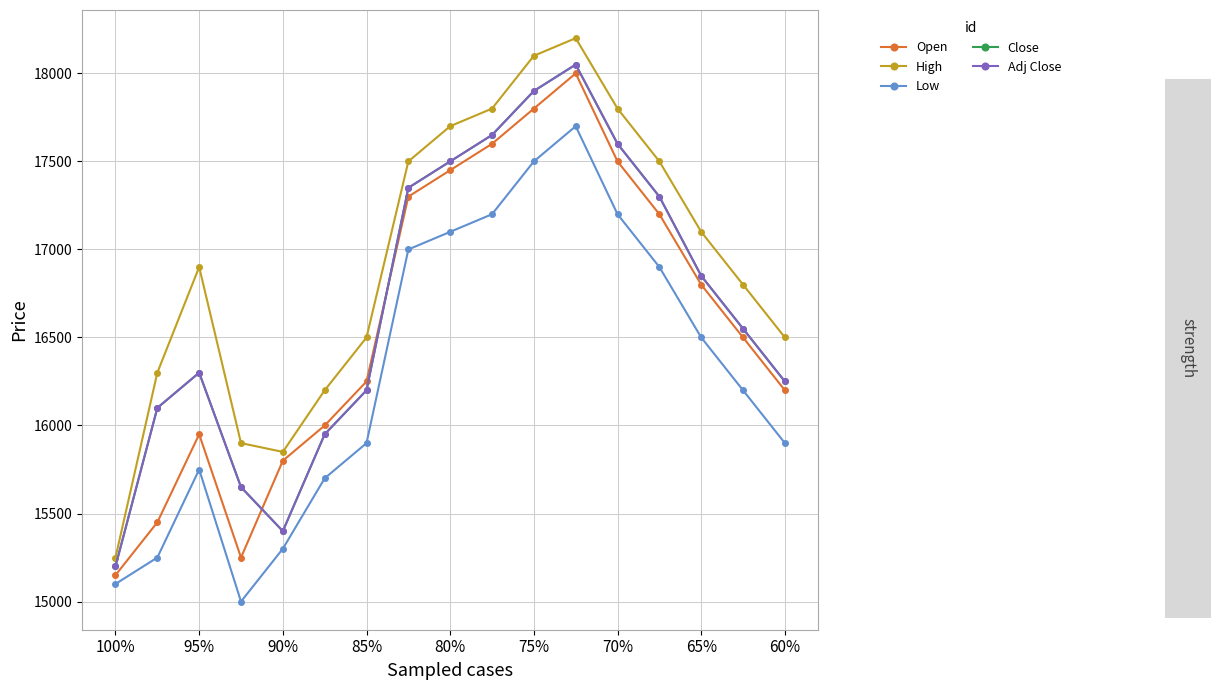

Does the chart have visible grid lines?

Yes